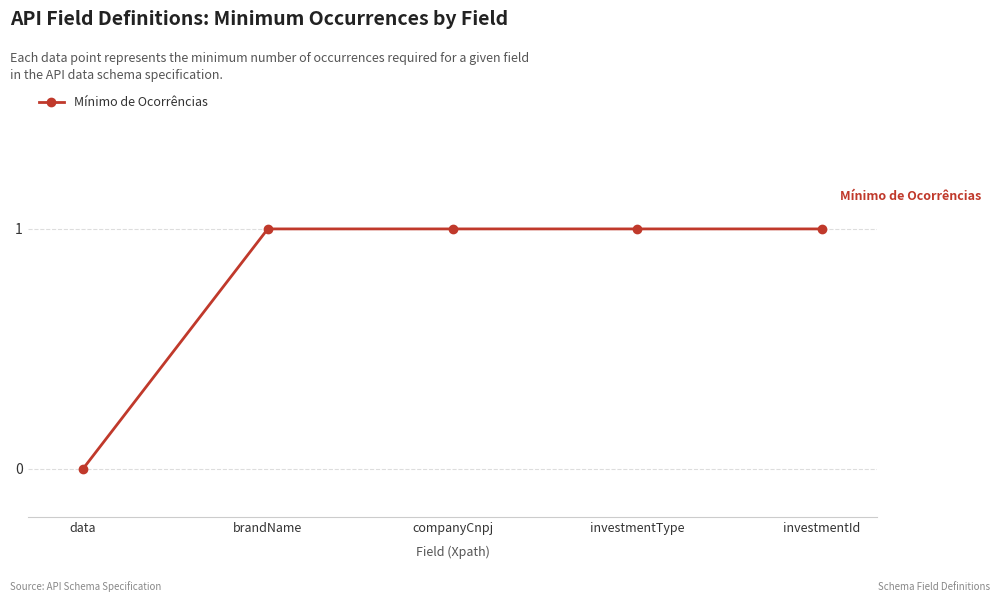

How many positive values are there?

4